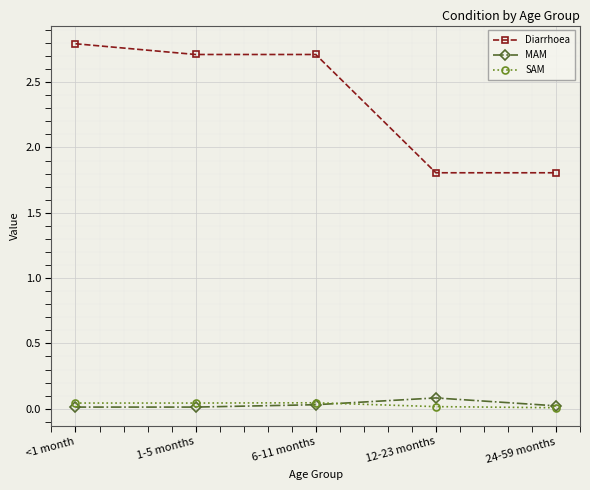

The value of MAM at 1-5 months is 0.0. True or false?

True